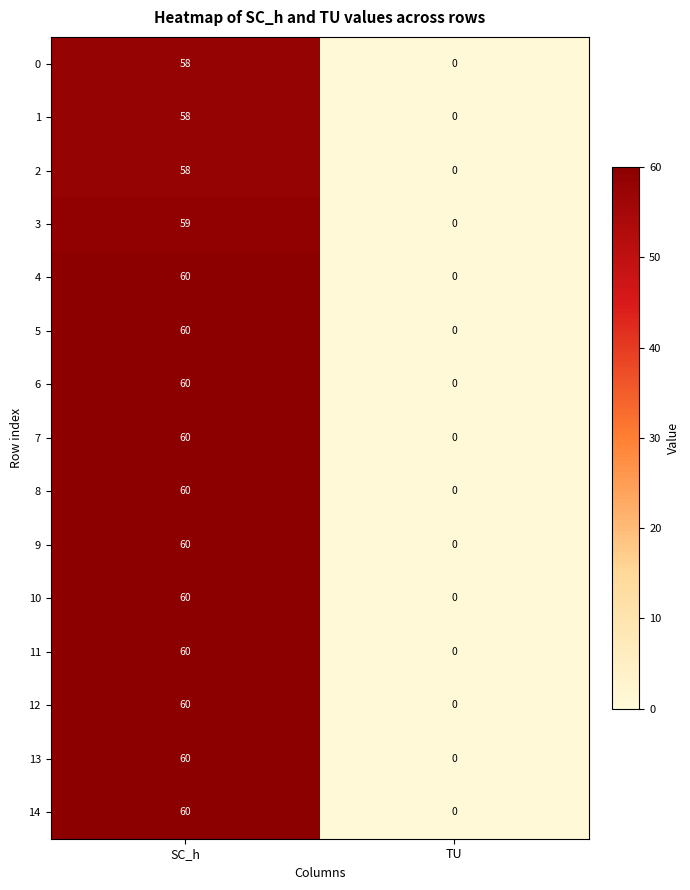

What value does the 8 series have at SC_h?

60